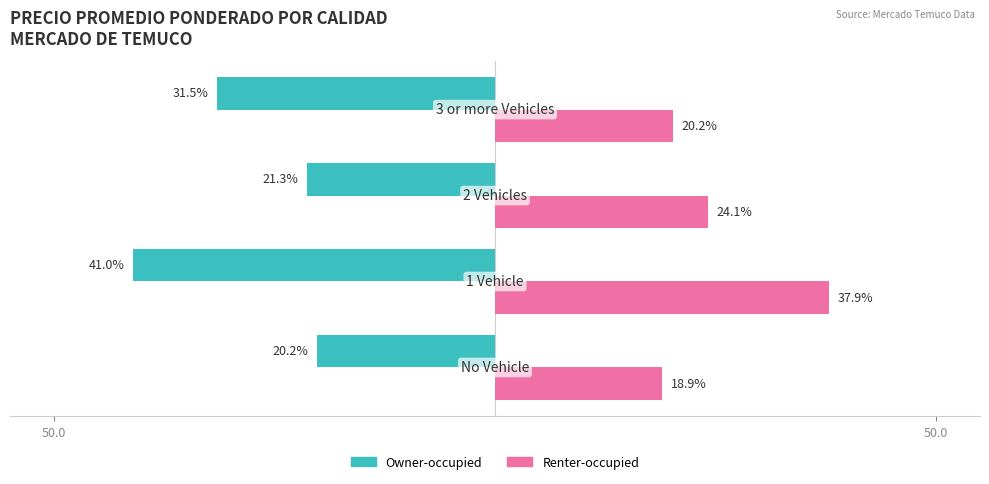

What are all the series names shown in the legend?

Owner-occupied, Renter-occupied